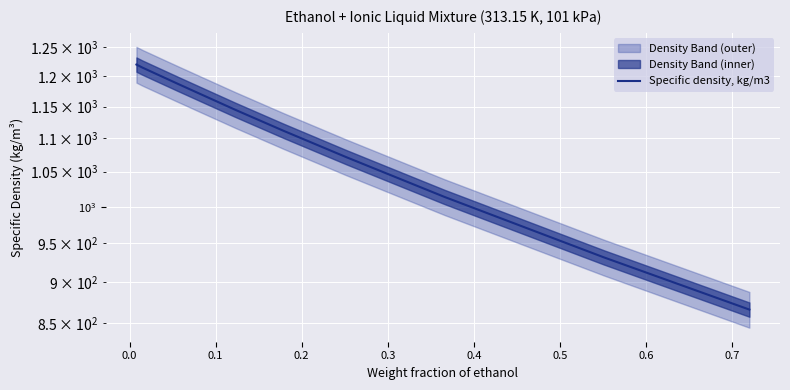

What is the difference between the maximum and minimum values?

353.9